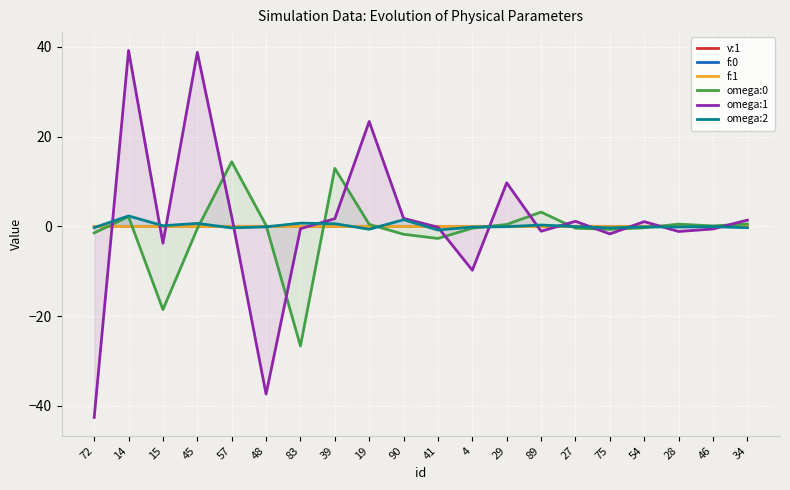

Between which two adjacent categories do omega:1 and omega:0 first intersect?

72 and 14